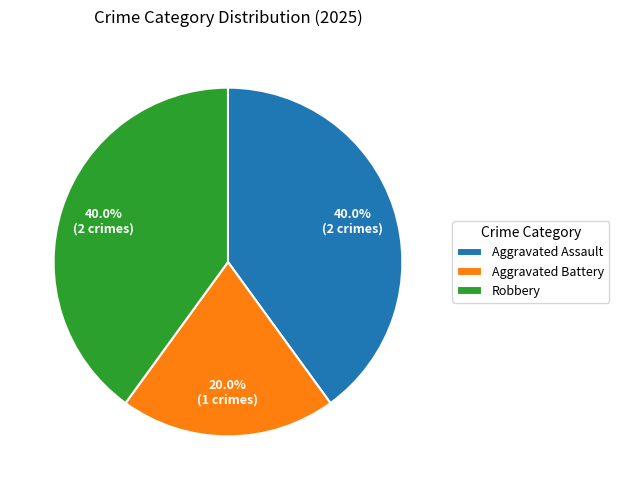

Which category has the smallest portion of the pie?

Aggravated Battery